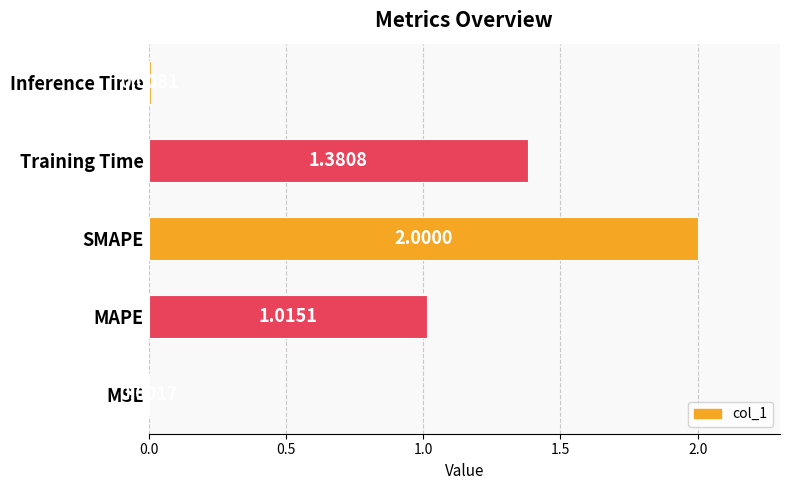

Where is the data nearest to the value 1?

MAPE